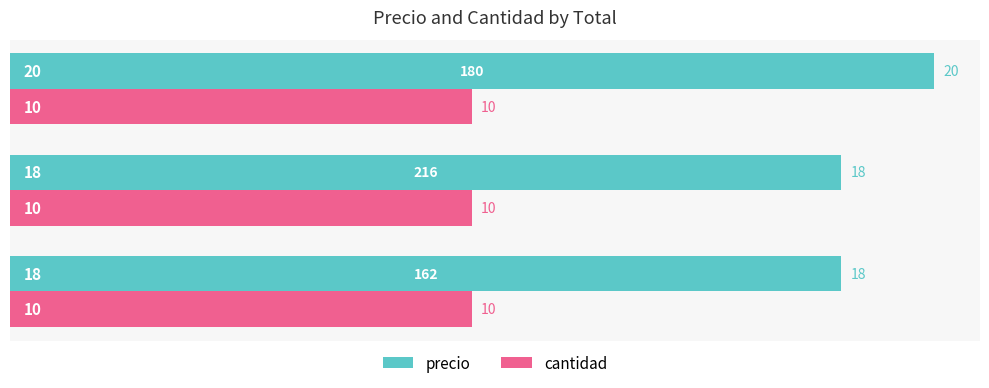

How many precio values are between 18 and 20?

3